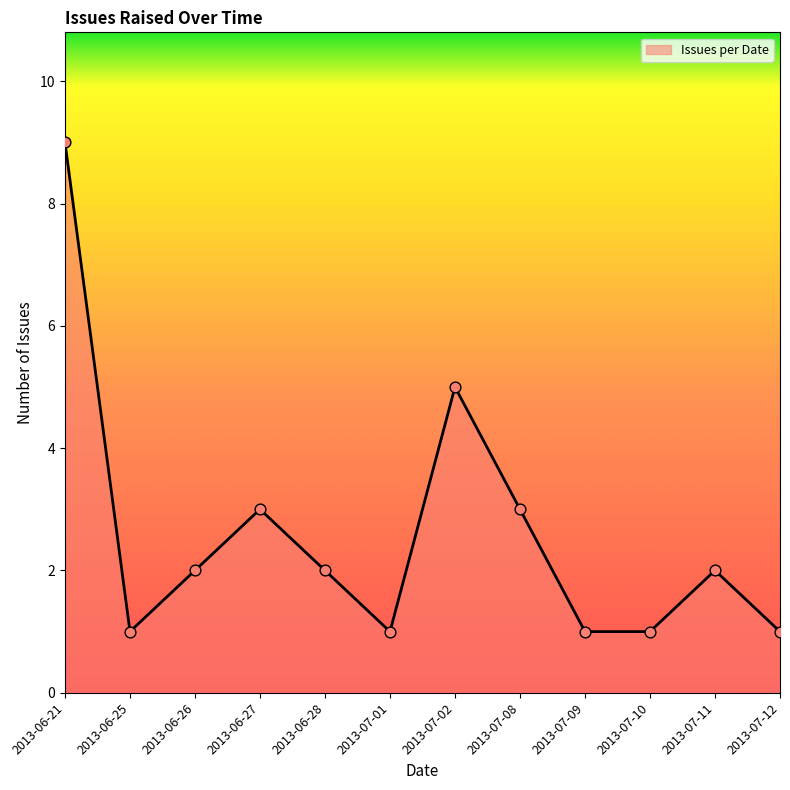

What is the change in value from 2013-07-02 to 2013-07-10?

-4